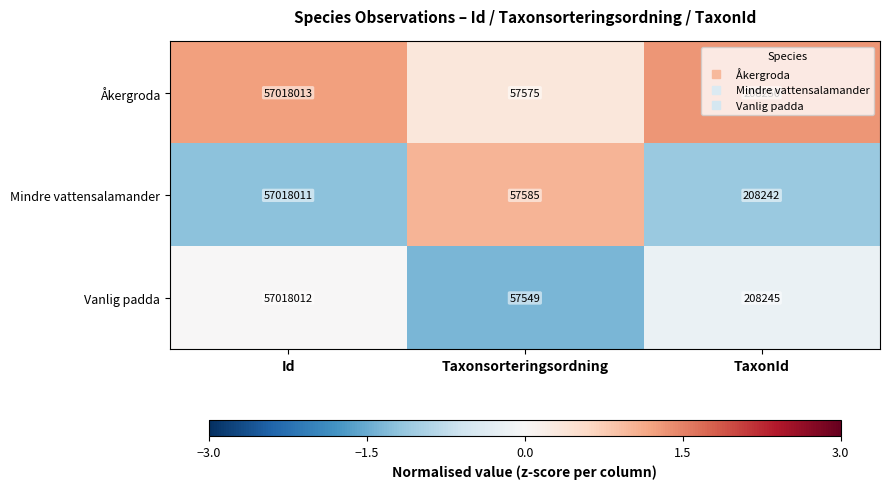

Count the number of categories in the chart.

3